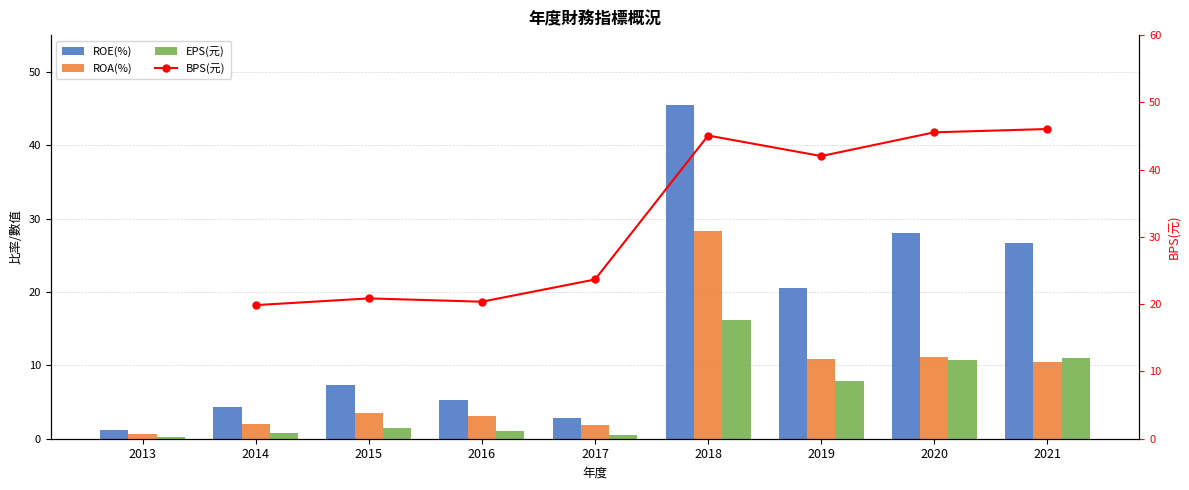

What are all the series names shown in the legend?

ROE(%), ROA(%), EPS(元), BPS(元)